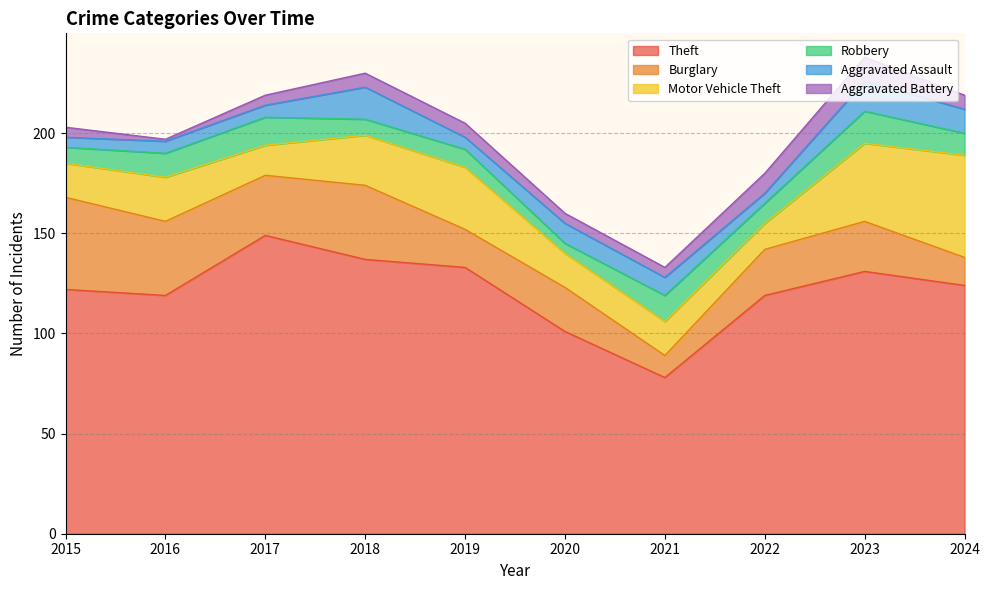

True or false: Aggravated Battery and Theft cross at least once.

False